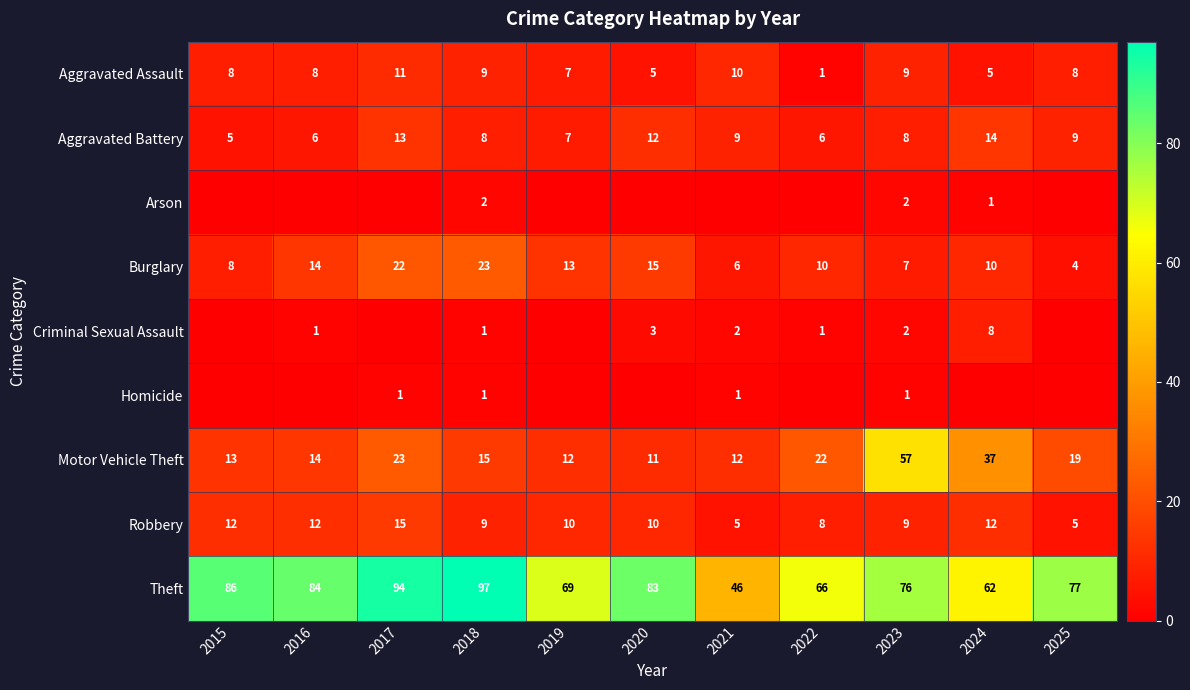

The value of Aggravated Assault at 2020 is 5. True or false?

True